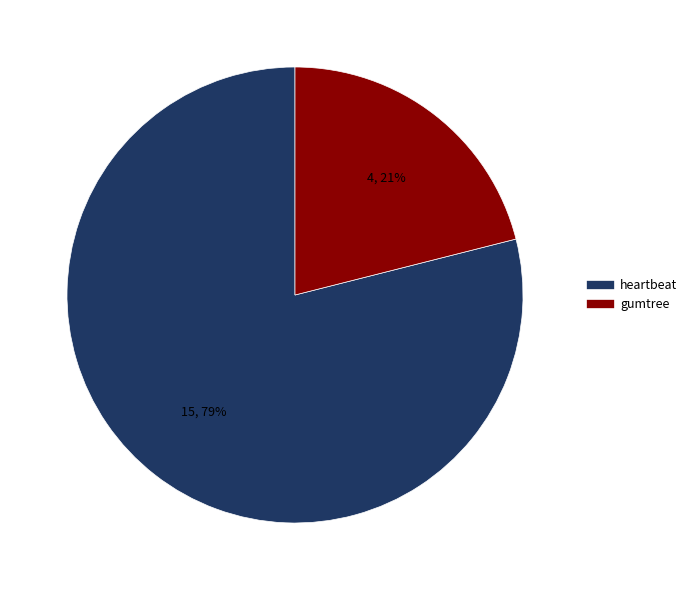

Which has a higher value, heartbeat or gumtree?

heartbeat